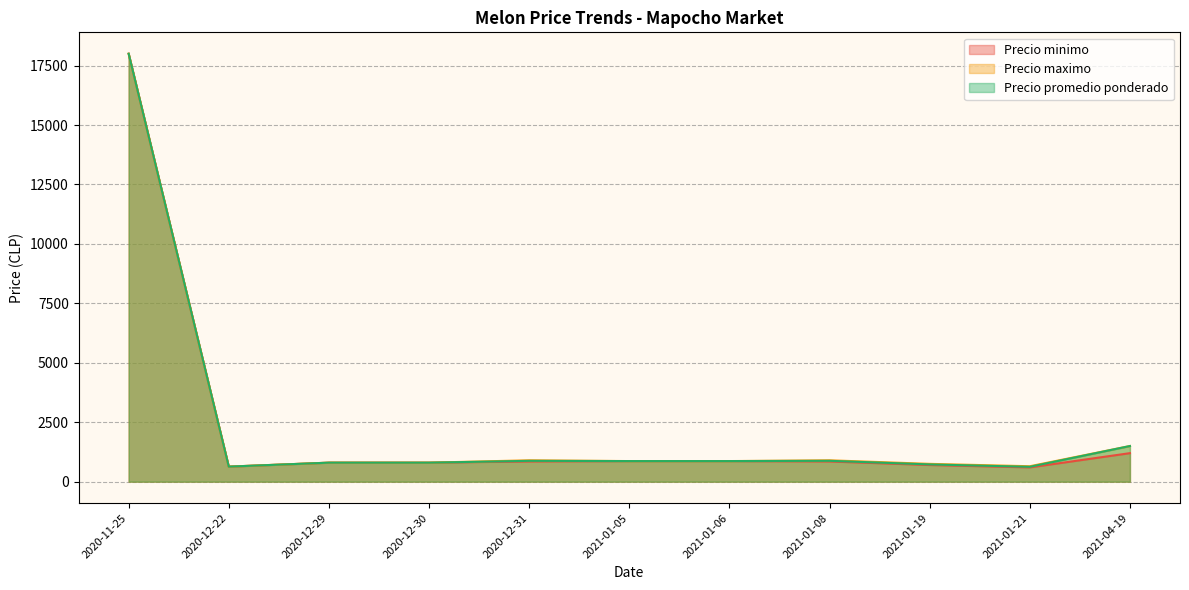

What is the total value across all series at 2020-12-29?

2400.0